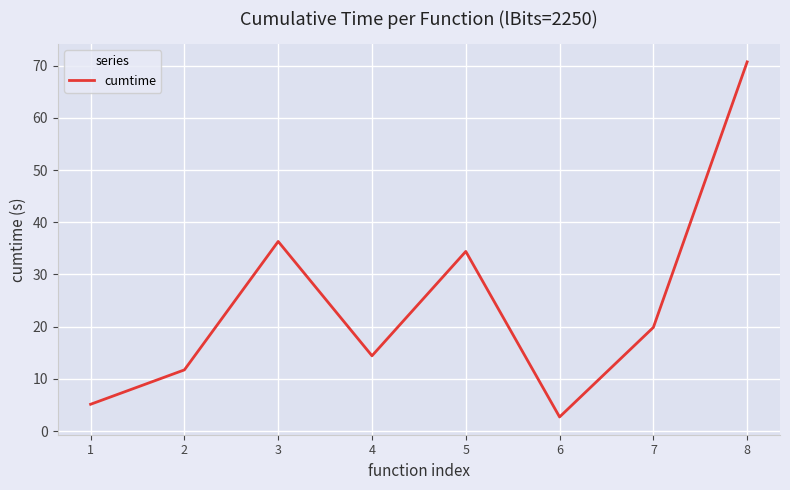

What is the difference between the maximum and minimum values?

68.1